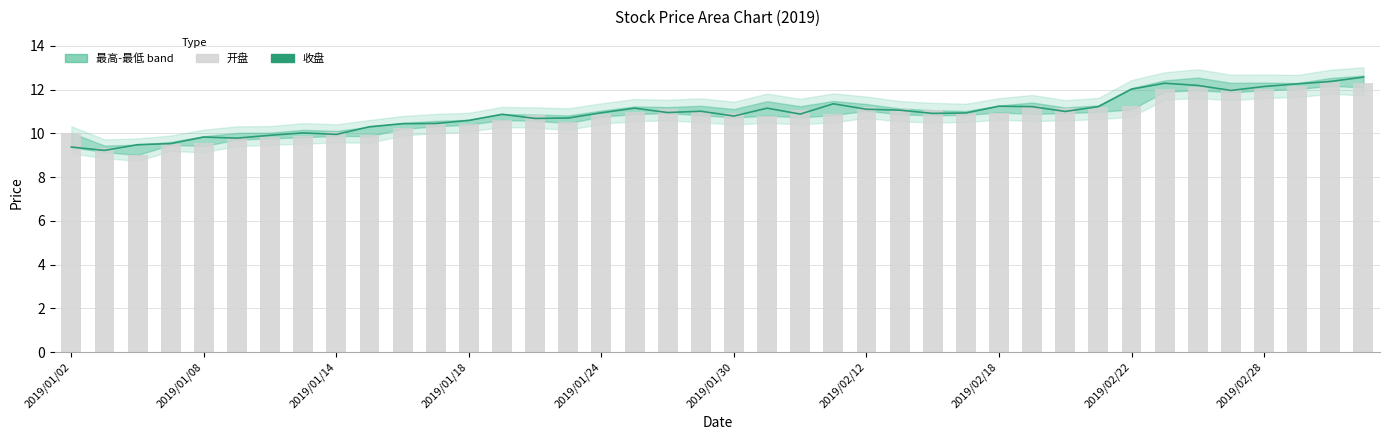

What is the sum of all 开盘 values?

432.7